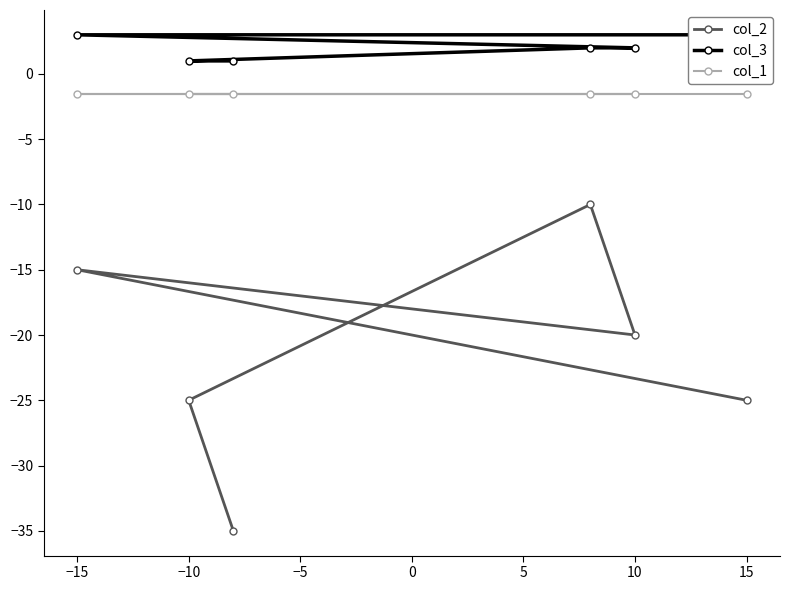

The col_2 series shows -25.0 at 15. True or false?

True